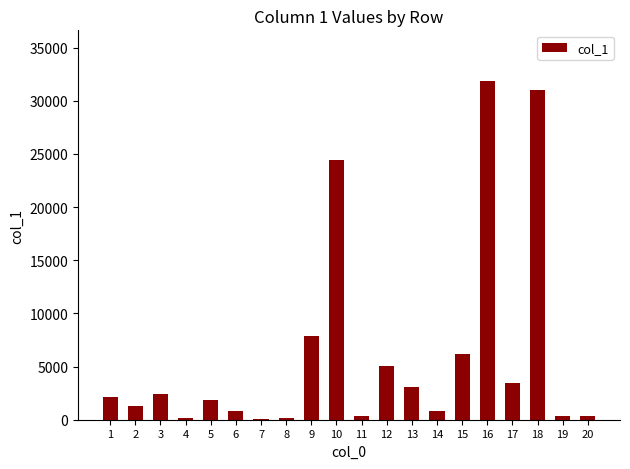

What is the sum of all values?

123585.2